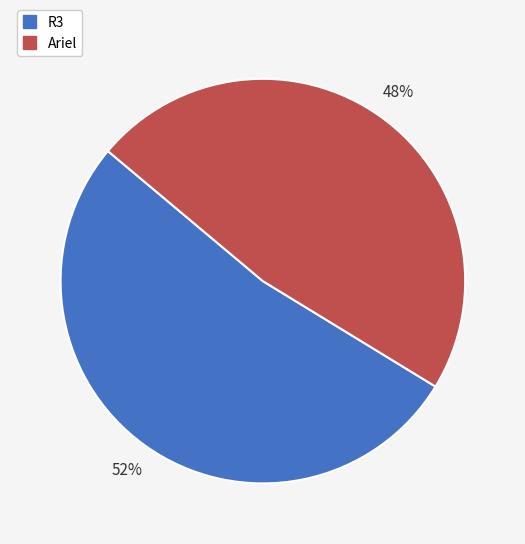

Which category has the smallest portion of the pie?

Ariel